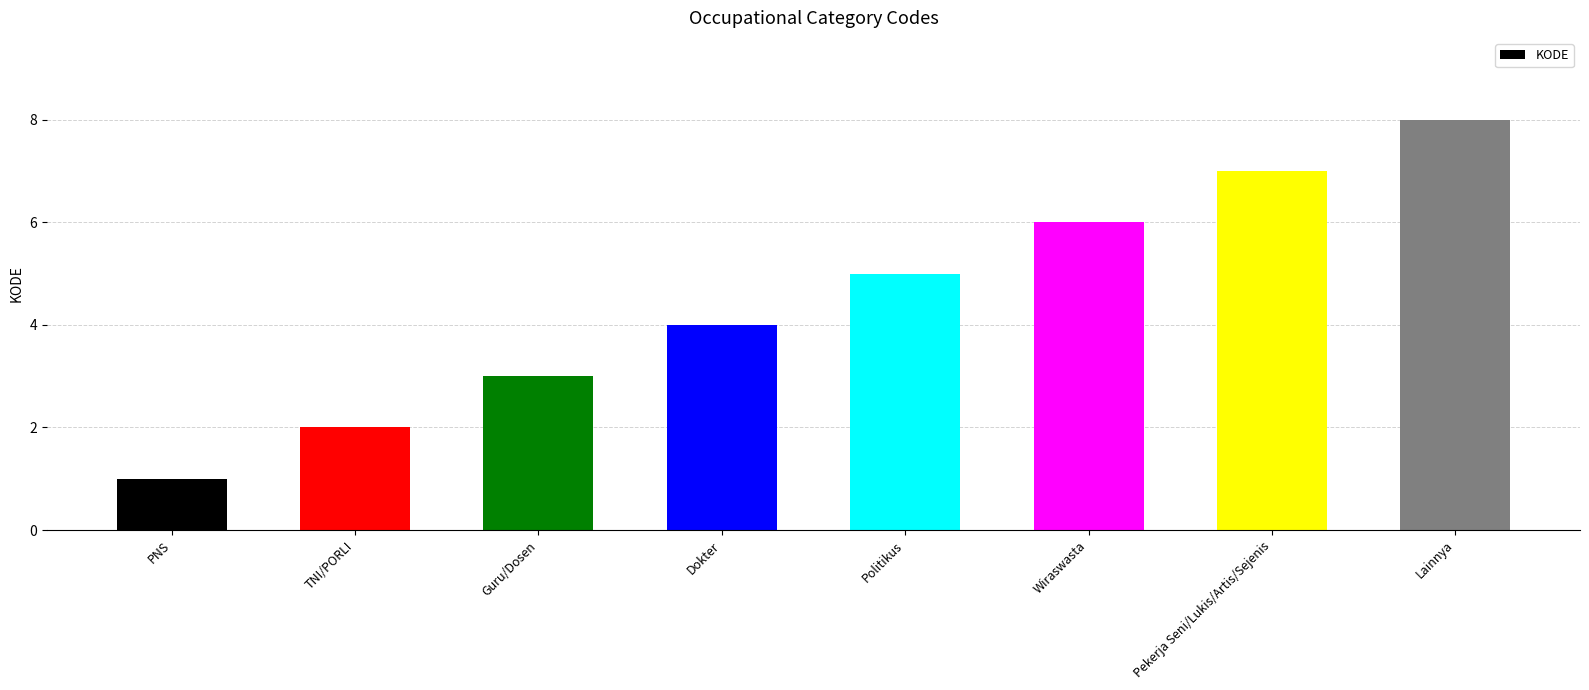

Are the bars grouped side by side (vs. stacked)?

No